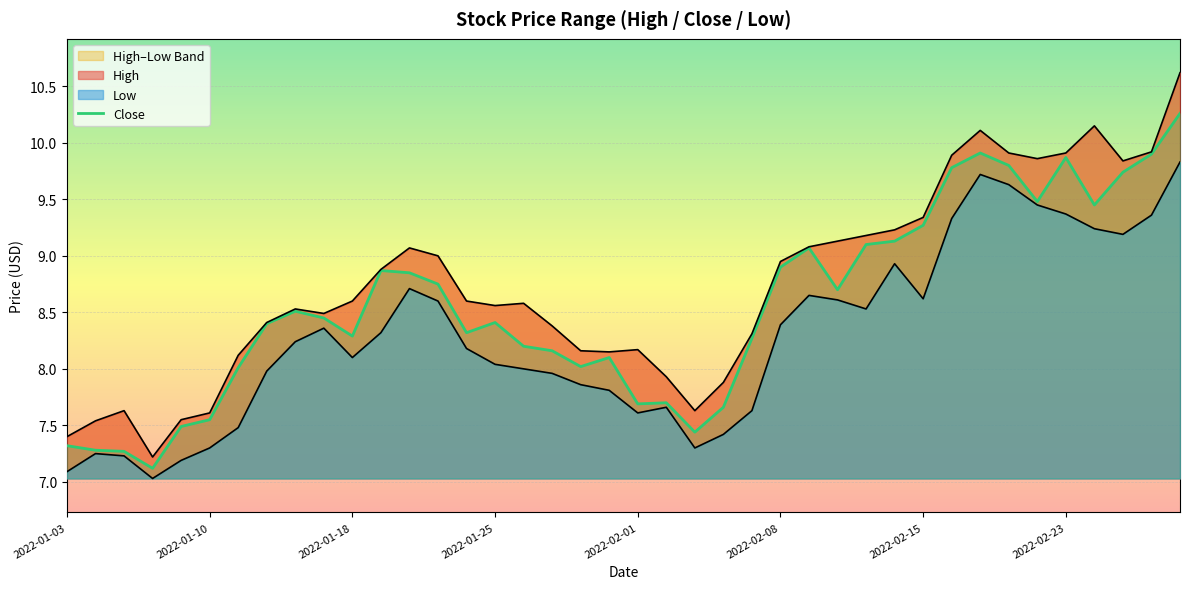

Reading left to right, list all the values displayed in this chart.

7.3	7.3	7.3	7.1	7.5	7.5	8.0	8.4	8.5	8.4	8.3	8.9	8.8	8.8	8.3	8.4	8.2	8.2	8.0	8.1	7.7	7.7	7.4	7.7	8.3	8.9	9.1	8.7	9.1	9.1	9.3	9.8	9.9	9.8	9.5	9.9	9.4	9.7	9.9	10.3